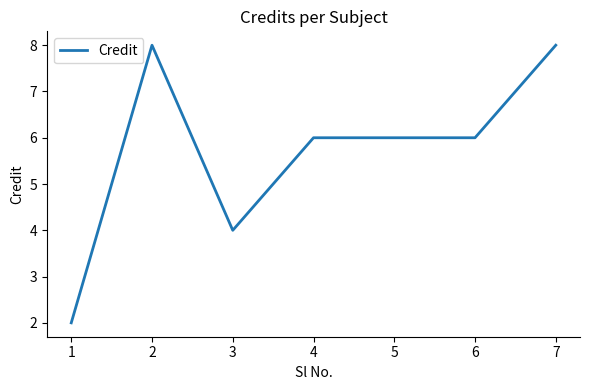

What is the maximum value shown in the chart?

8